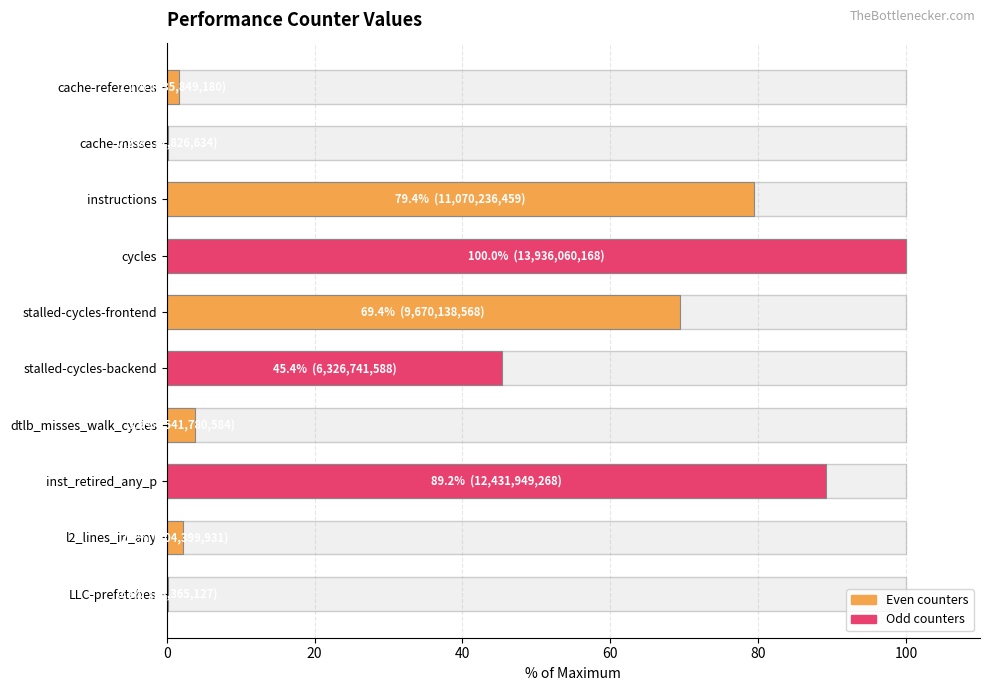

Is it true that the value at dtlb_misses_walk_cycles is 6.7?

False